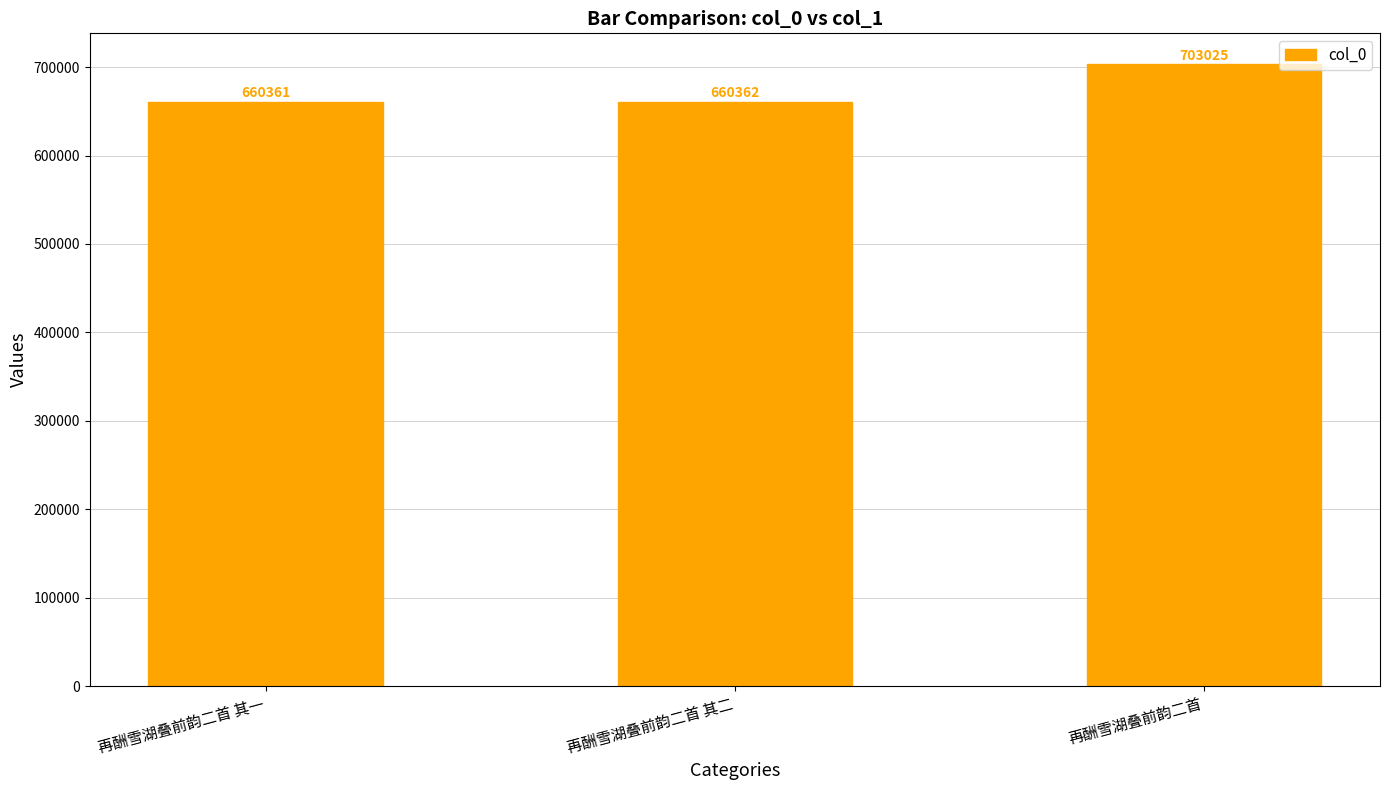

What is the approximate value at 再酬雪湖叠前韵二首 其一?

660361